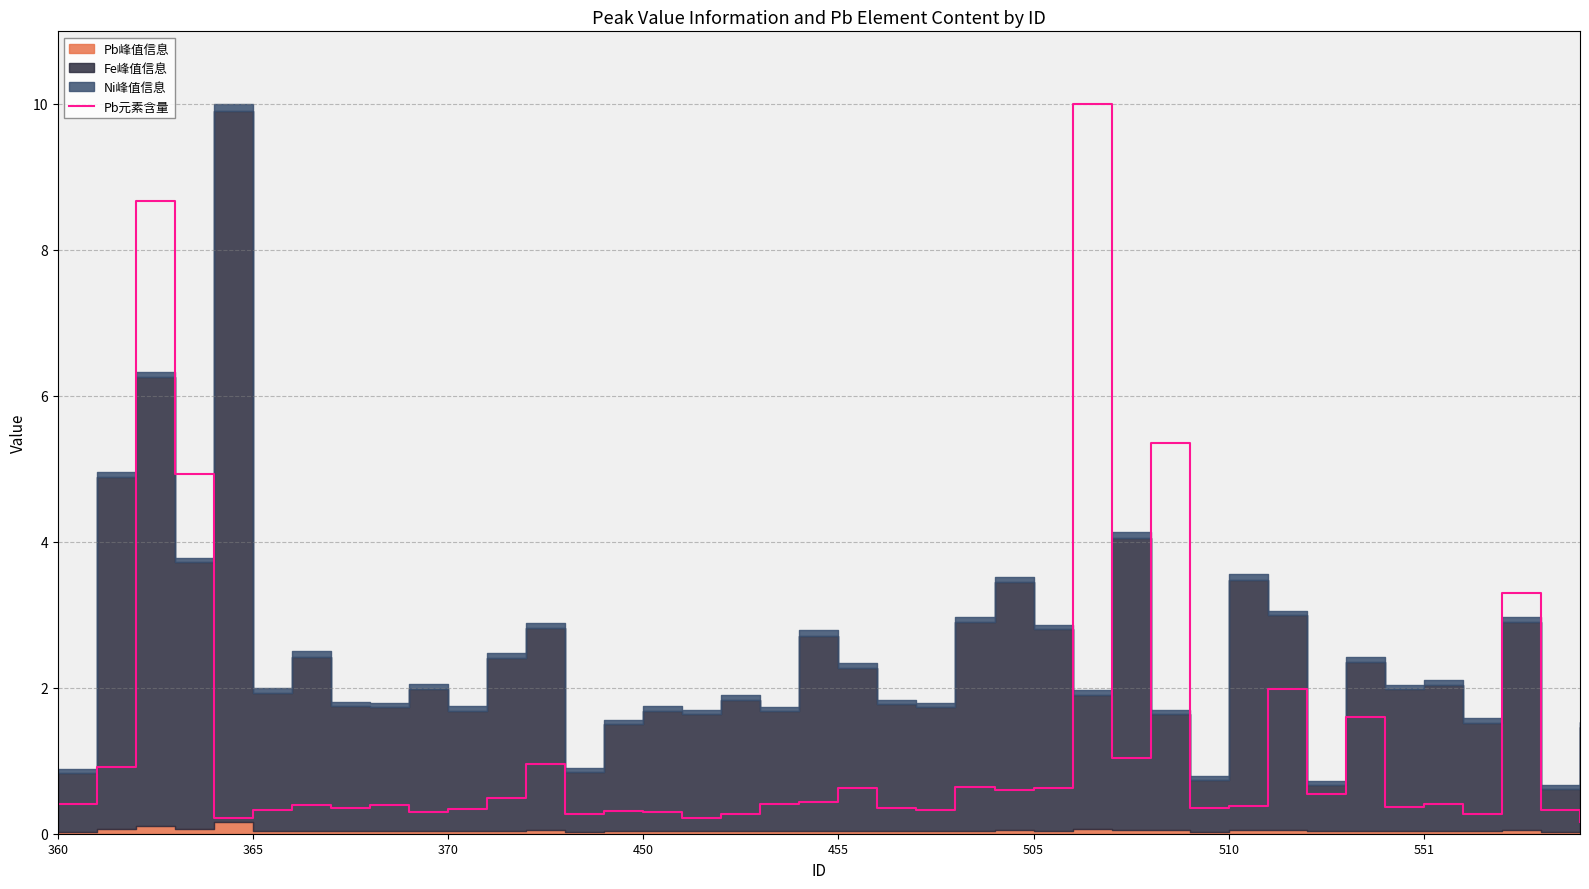

Reading left to right, what are all the values shown in this chart?

0.4	0.9	8.7	4.9	0.2	0.3	0.4	0.3	0.4	0.3	0.3	0.5	1.0	0.3	0.3	0.3	0.2	0.3	0.4	0.4	0.6	0.3	0.3	0.6	0.6	0.6	10.0	1.0	5.4	0.3	0.4	2.0	0.5	1.6	0.4	0.4	0.3	3.3	0.3	0.2